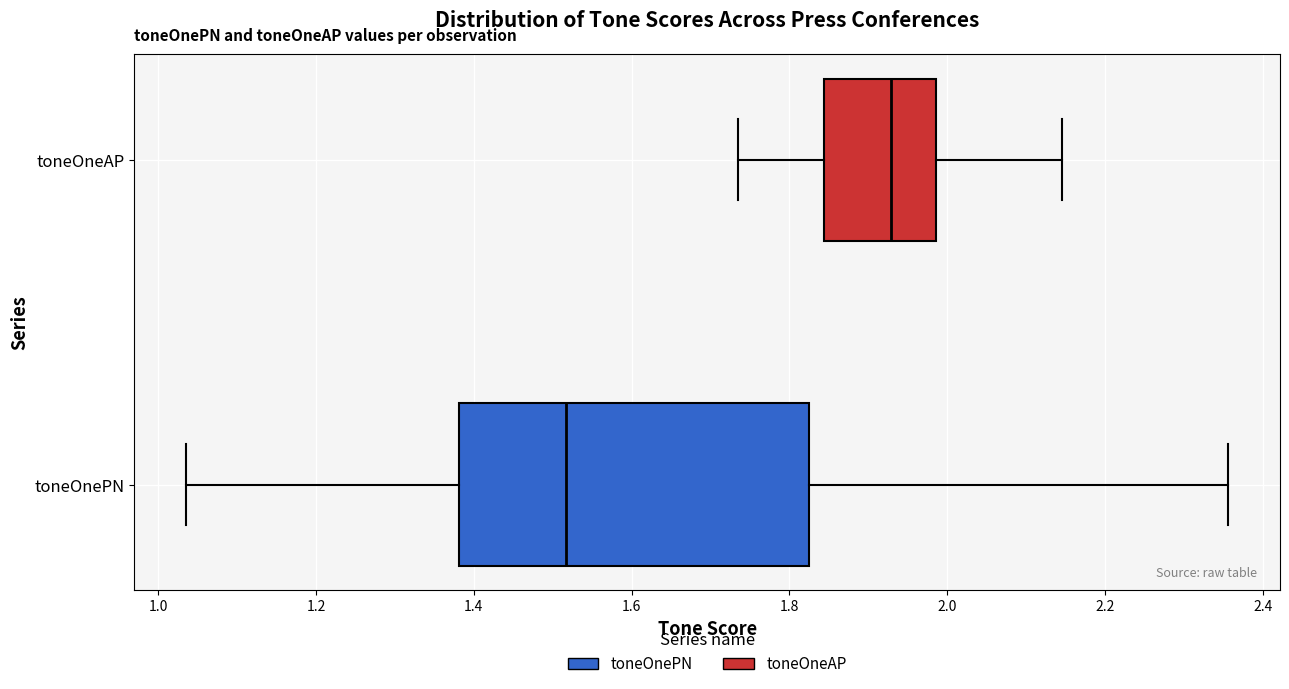

Which box has the furthest to the right median line?

toneOneAP